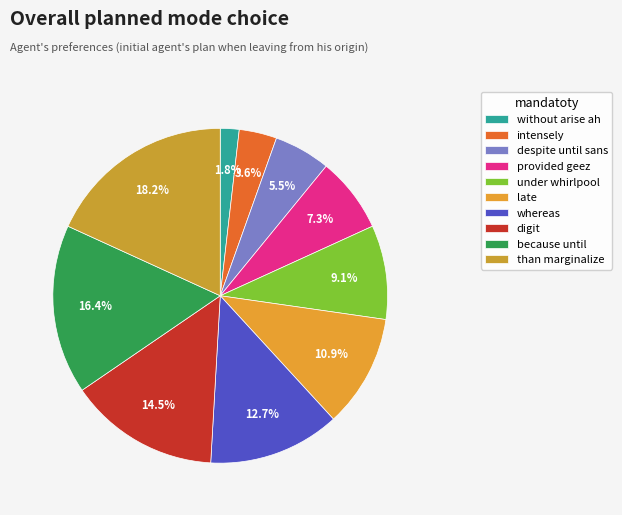

How many slices are in this pie chart?

10